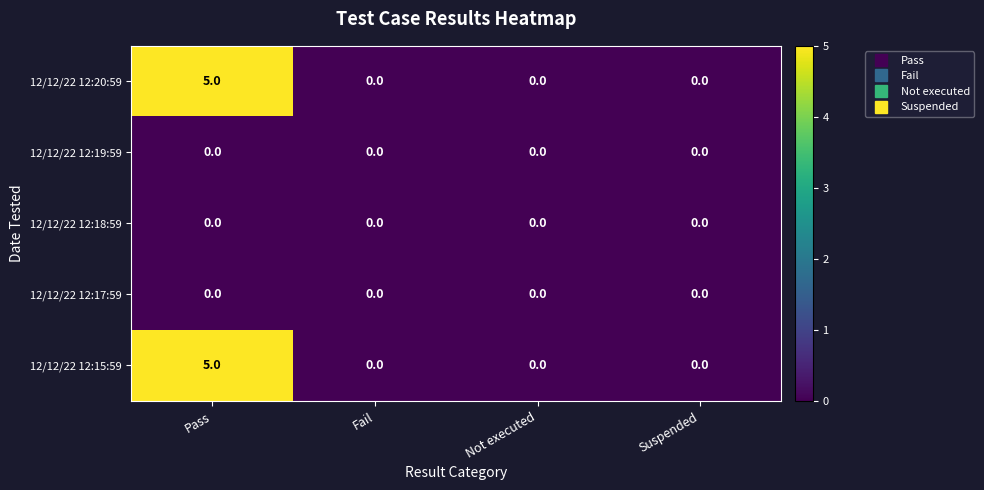

Is it true that 12/12/22 12:20:59 equals -3 at Fail?

False